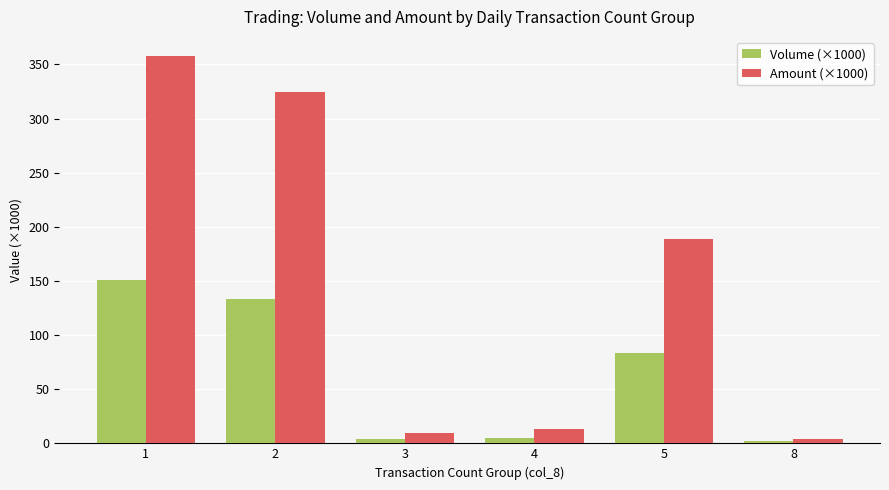

What is the maximum value shown in the chart?

357.6